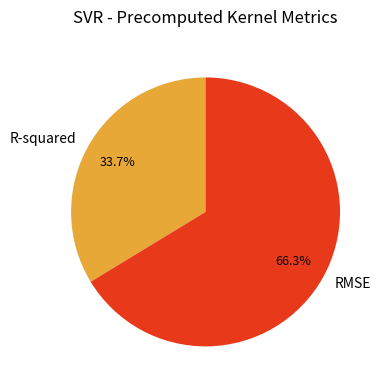

How many segments does this pie chart have?

2